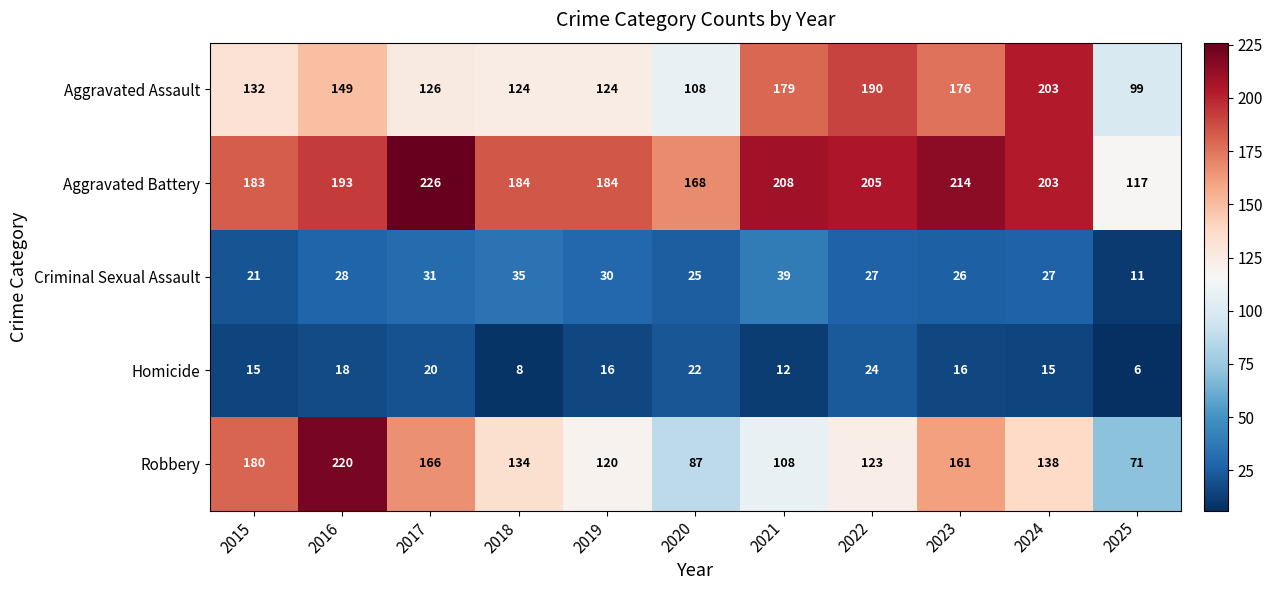

What is the spread (max minus min) of values at 2017?

206